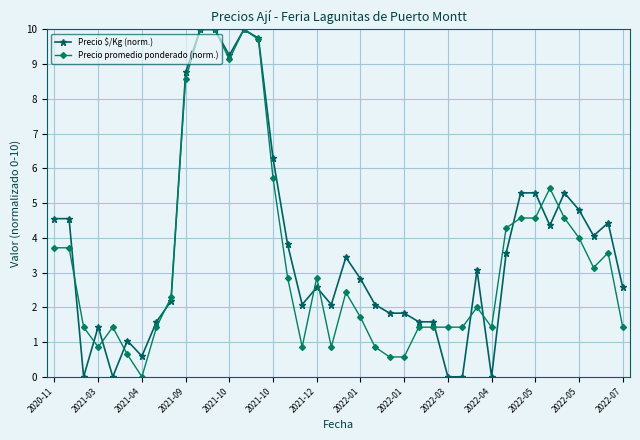

What is the highest value of the Precio promedio ponderado (norm.) series?

10.0